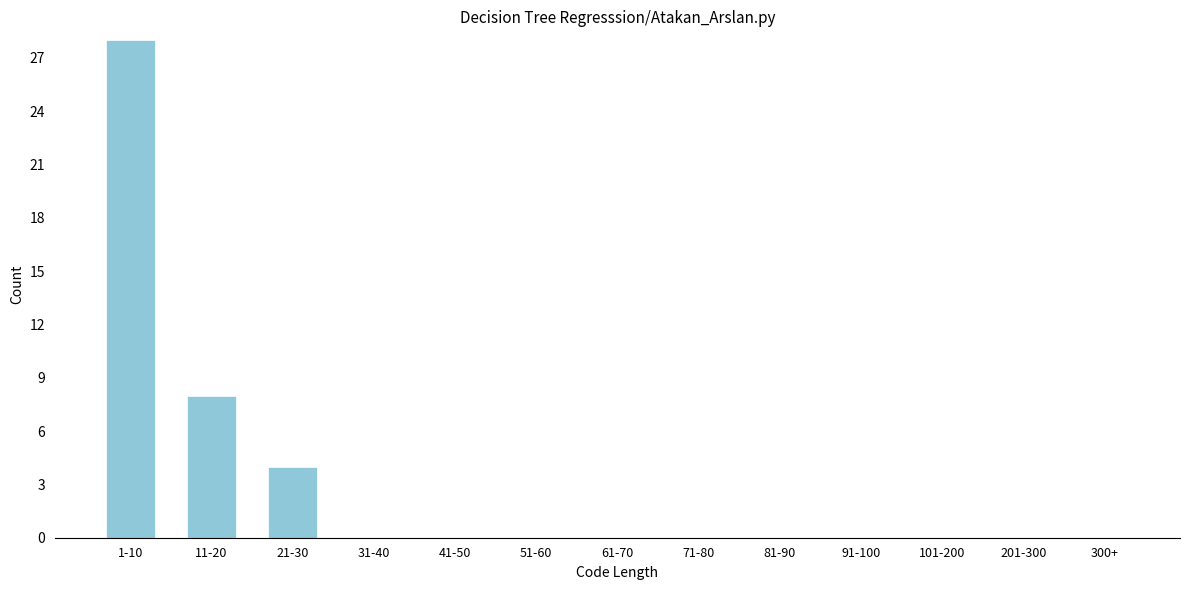

Reading left to right, transcribe all the data shown in this chart.

1-10=28	11-20=8	21-30=4	31-40=0	41-50=0	51-60=0	61-70=0	71-80=0	81-90=0	91-100=0	101-200=0	201-300=0	300+=0